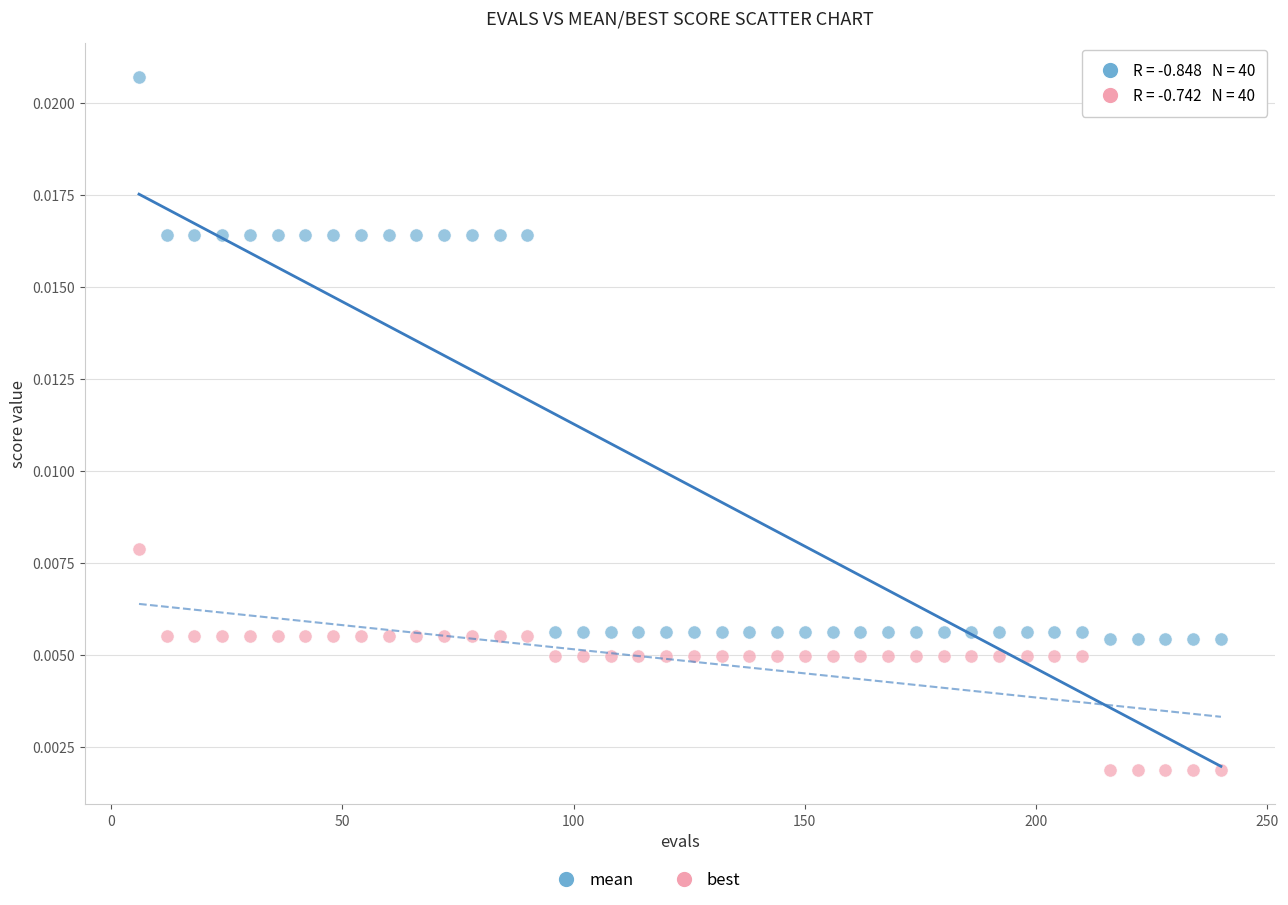

Across all data points, what is the range of X values (max minus min)?

234.0